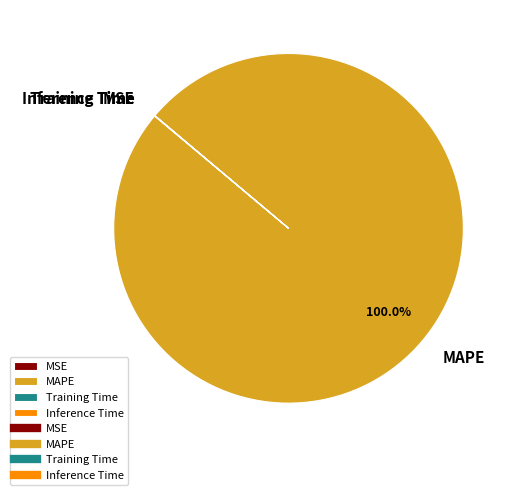

Which category has the biggest portion of the pie?

MAPE